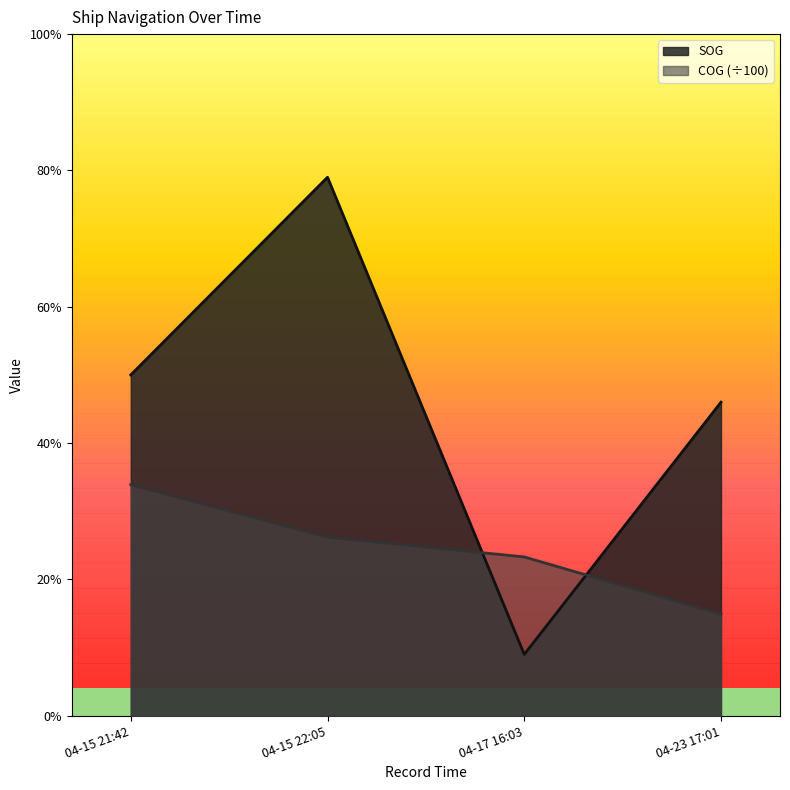

Reading left to right, transcribe all the data shown in this chart.

SOG: 5.0	7.9	0.9	4.6
COG: 3.4	2.6	2.3	1.5